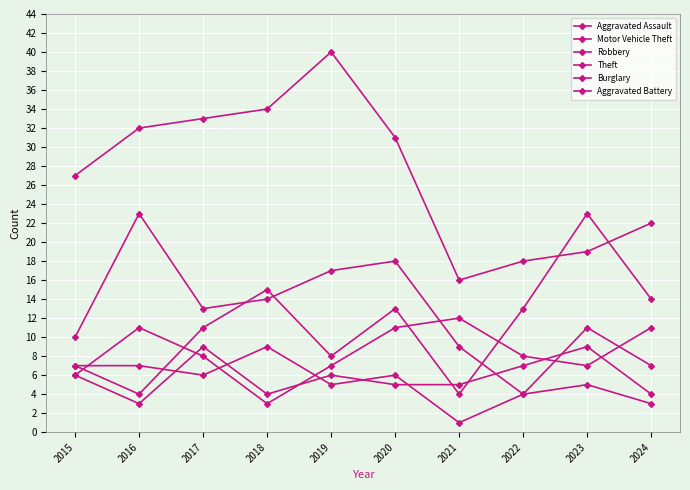

What is the spread (max minus min) of values at 2024?

19